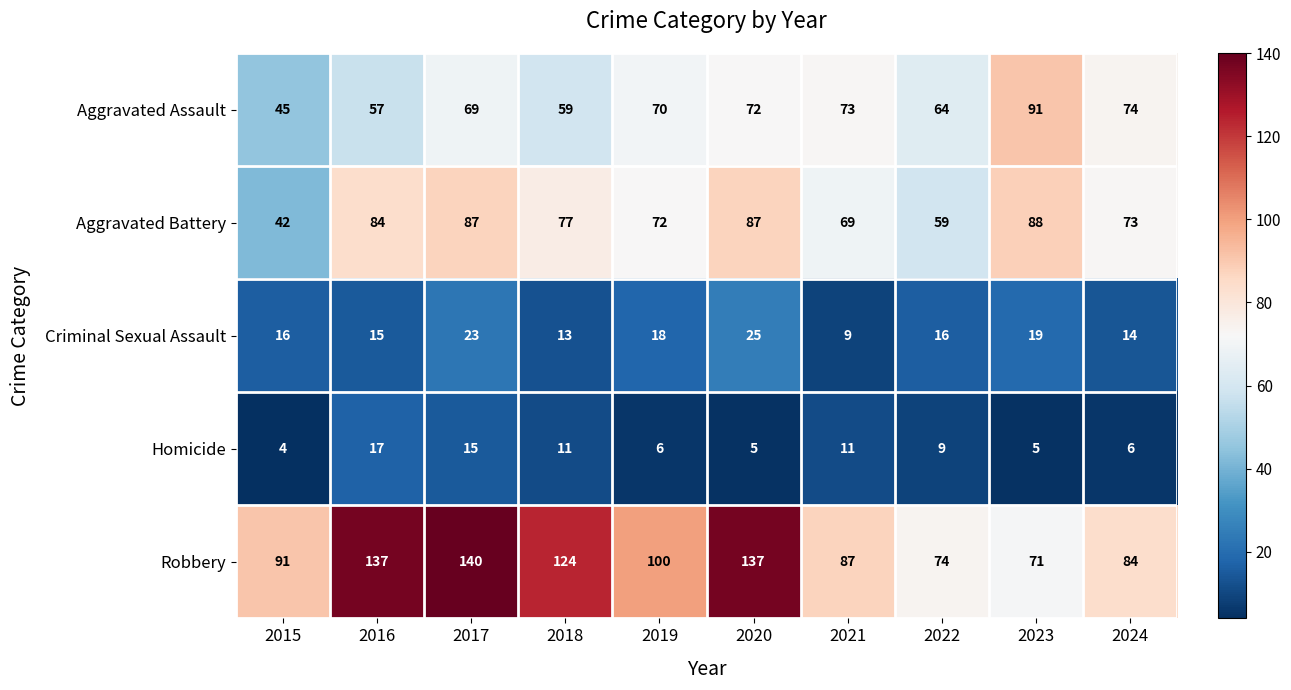

What is the total value across all series at 2023?

274